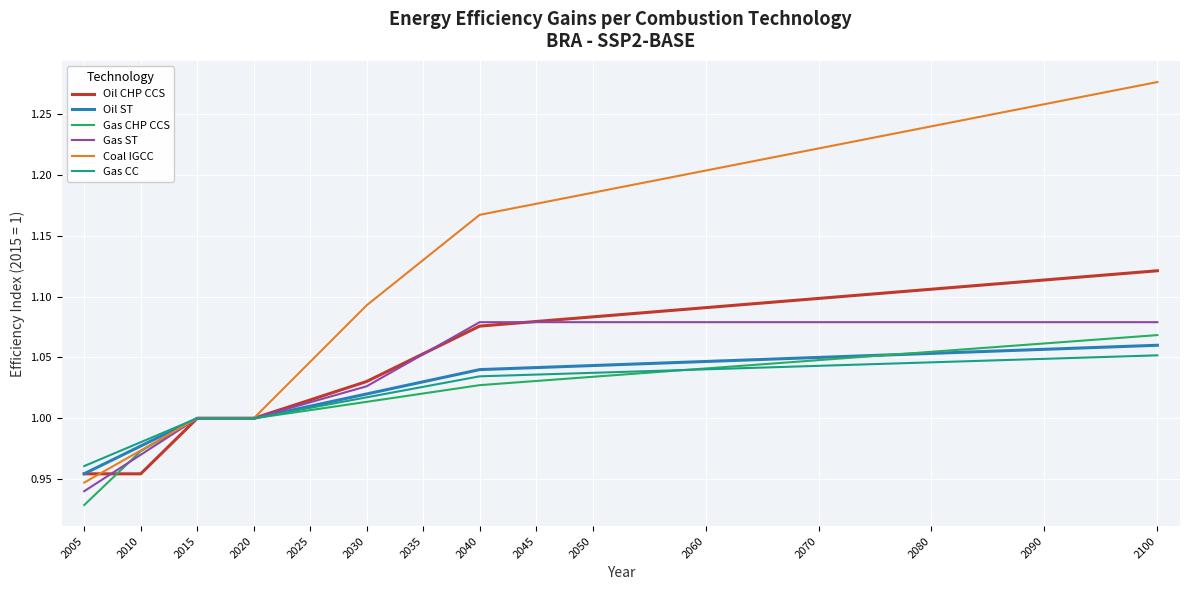

Which series has the widest spread of values?

Coal IGCC